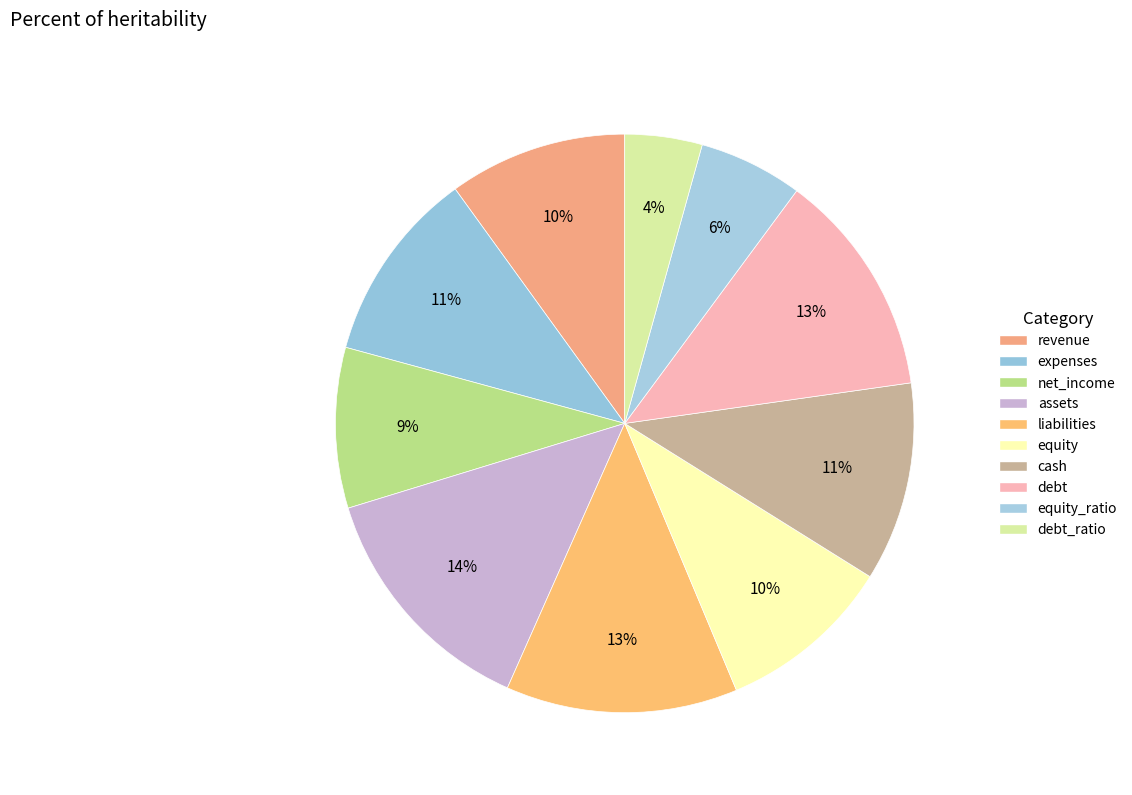

How many slices are in this pie chart?

10